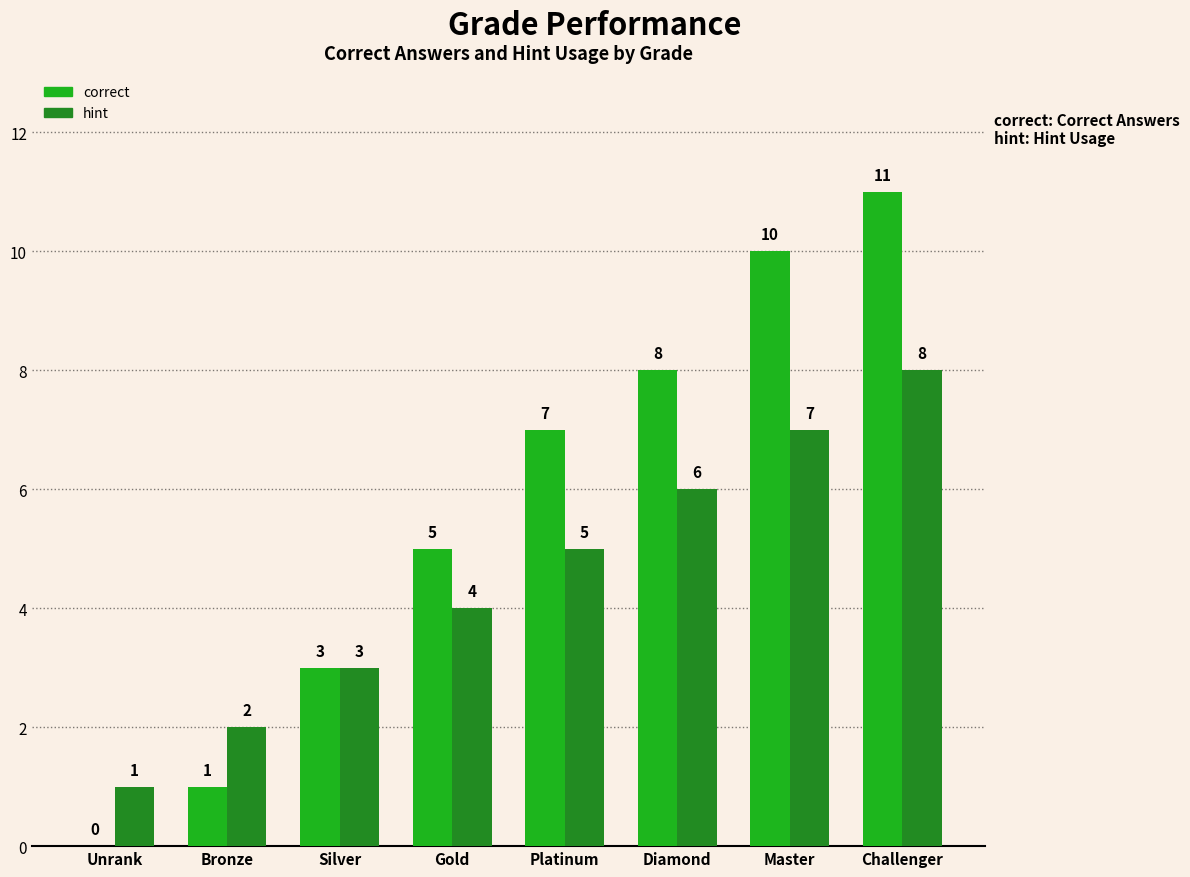

Reading left to right, transcribe all the data shown in this chart.

correct: Unrank=0	Bronze=1	Silver=3	Gold=5	Platinum=7	Diamond=8	Master=10	Challenger=11
hint: Unrank=1	Bronze=2	Silver=3	Gold=4	Platinum=5	Diamond=6	Master=7	Challenger=8